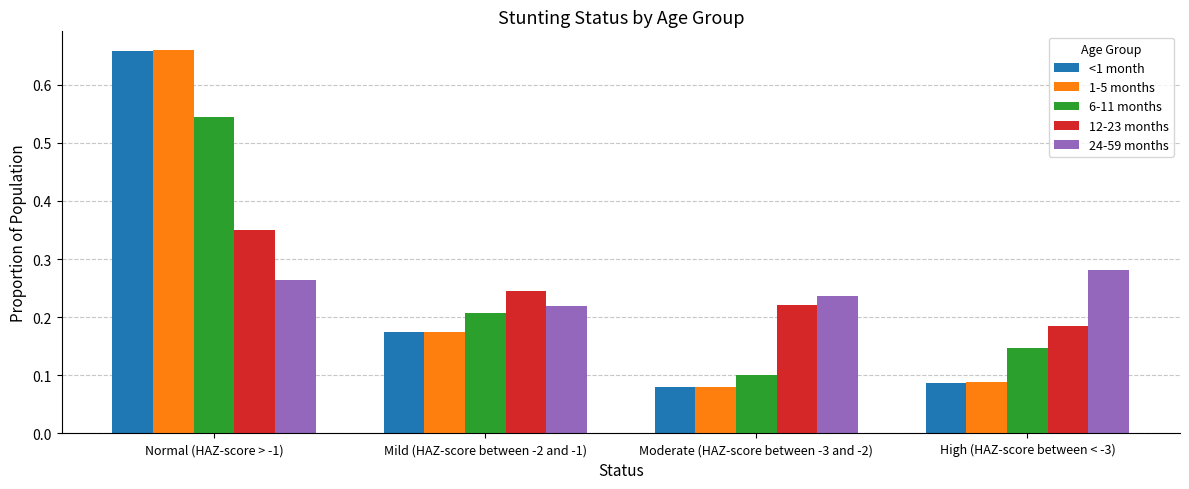

How many categories are shown in the chart?

4